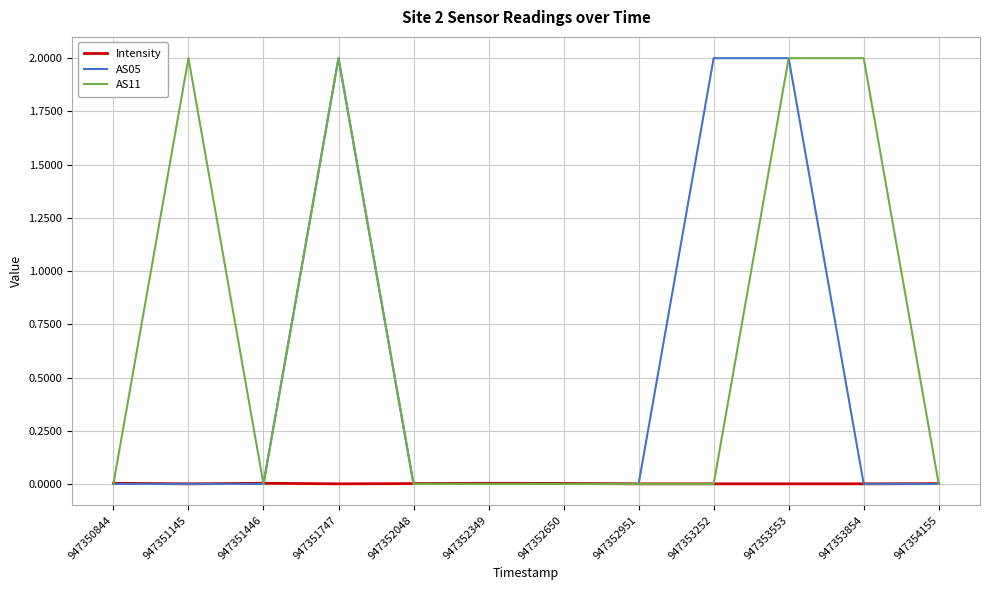

What is the highest value of the AS11 series?

2.0